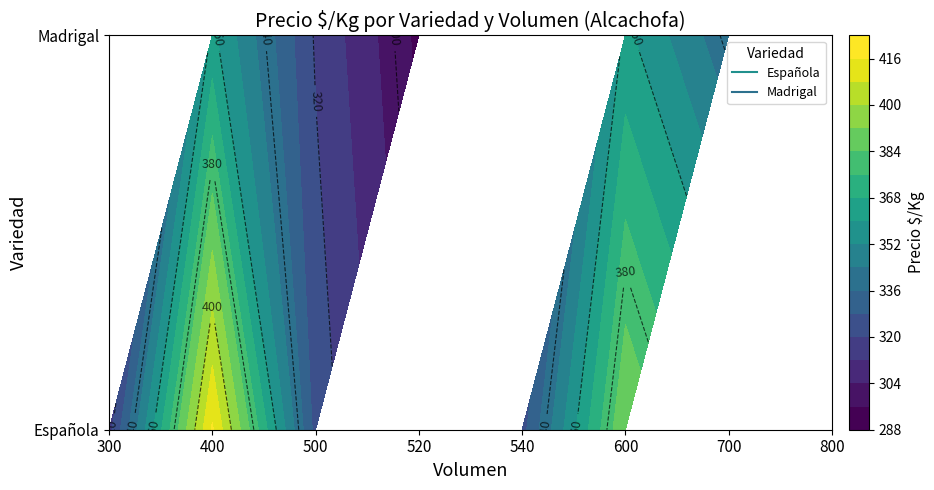

What is the greatest value displayed?

417